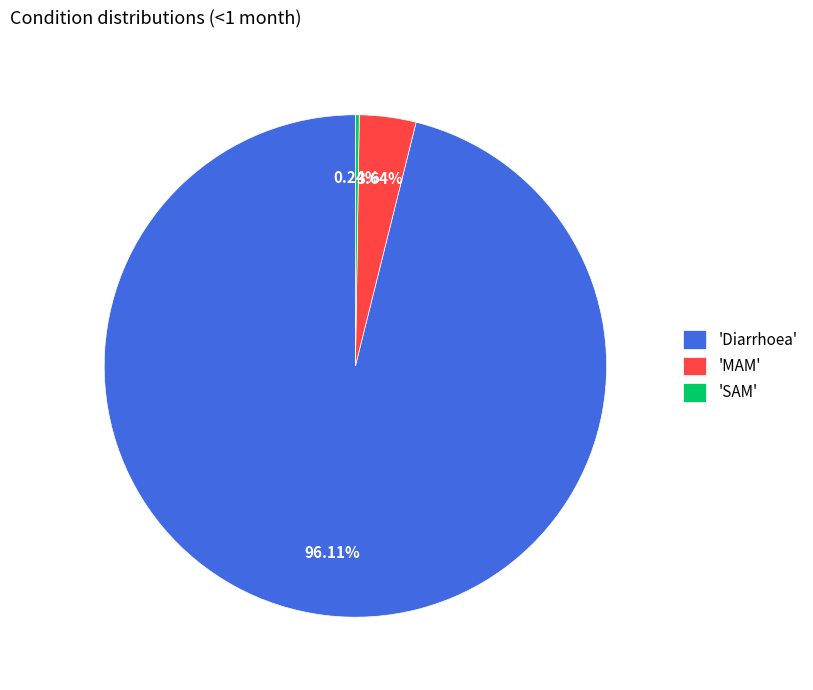

Is there any slice that represents more than half of the pie?

Yes